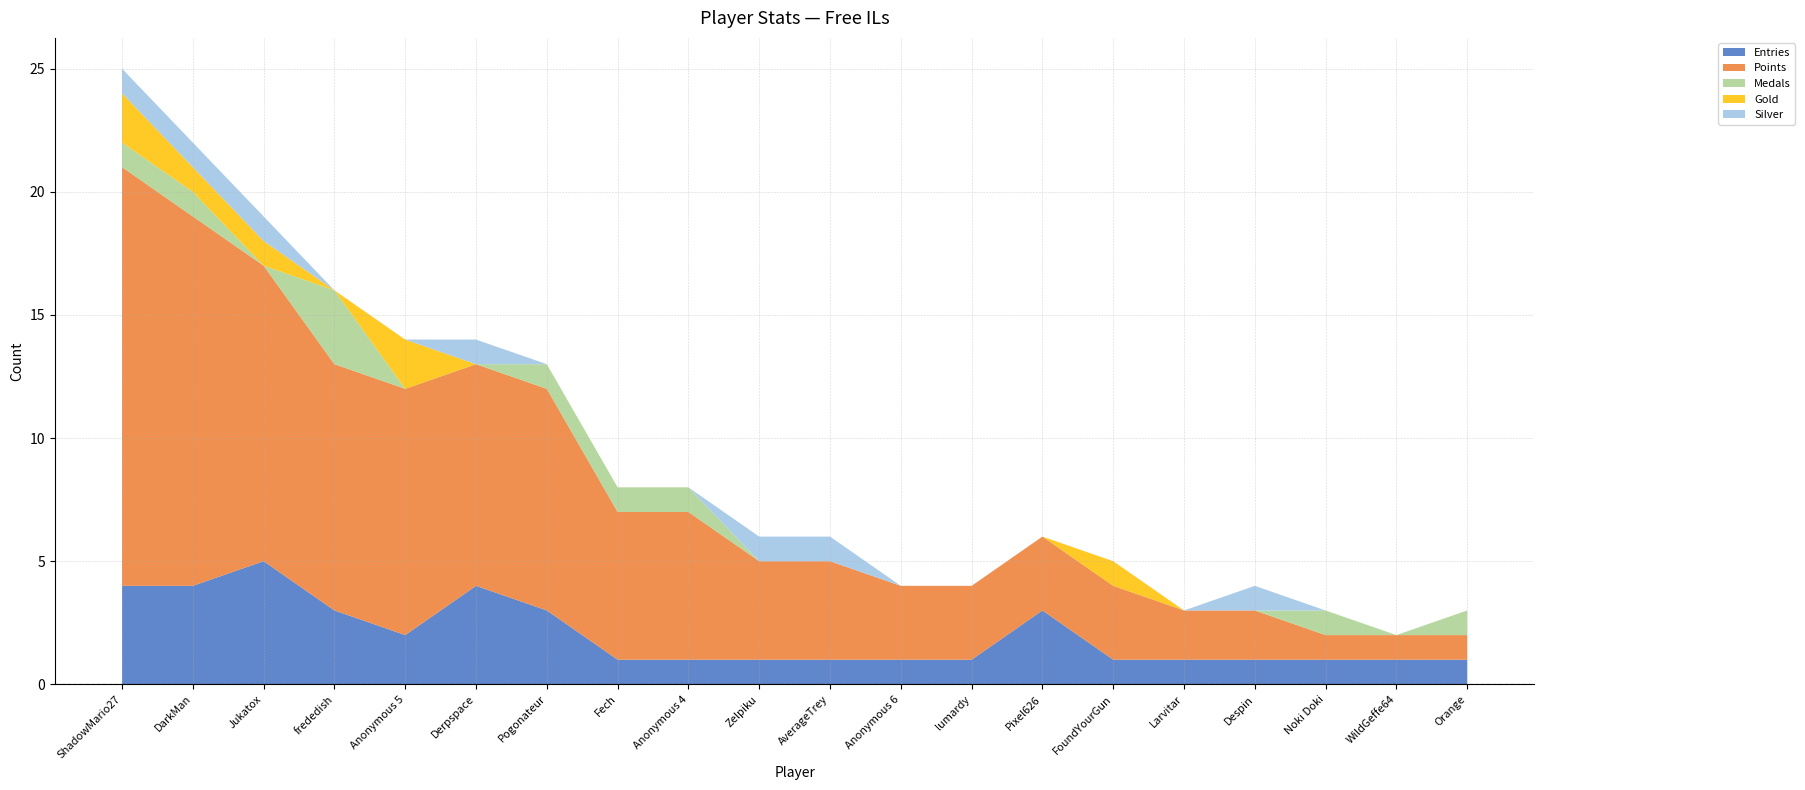

Reading left to right, what are all the values shown in this chart?

Entries: 4	4	5	3	2	4	3	1	1	1	1	1	1	3	1	1	1	1	1	1
Points: 17	15	12	10	10	9	9	6	6	4	4	3	3	3	3	2	2	1	1	1
Medals: 1	1	0	3	0	0	1	1	1	0	0	0	0	0	0	0	0	1	0	1
Gold: 2	1	1	0	2	0	0	0	0	0	0	0	0	0	1	0	0	0	0	0
Silver: 1	1	1	0	0	1	0	0	0	1	1	0	0	0	0	0	1	0	0	0